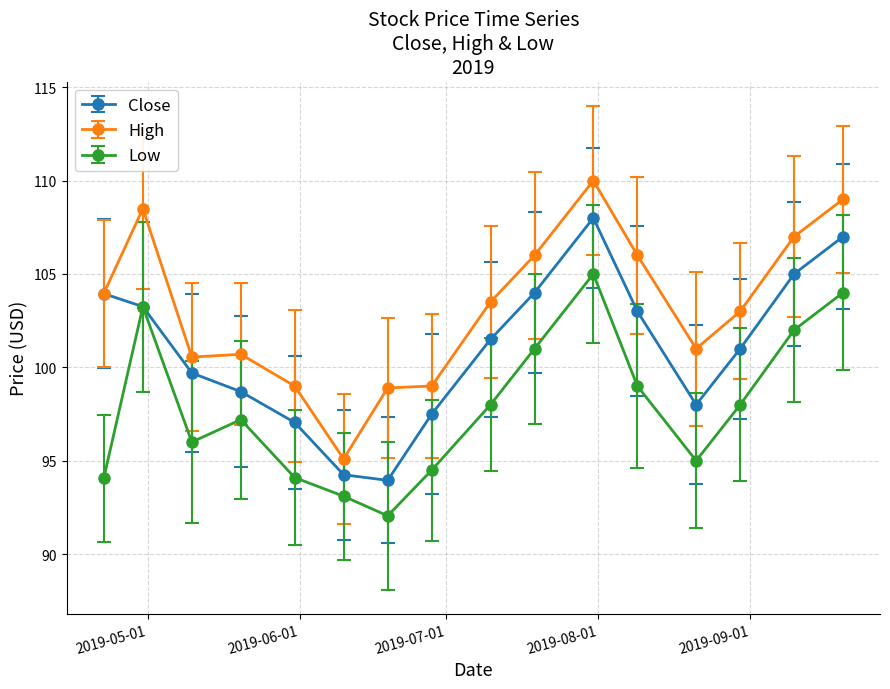

Which series has the largest total across all categories?

High